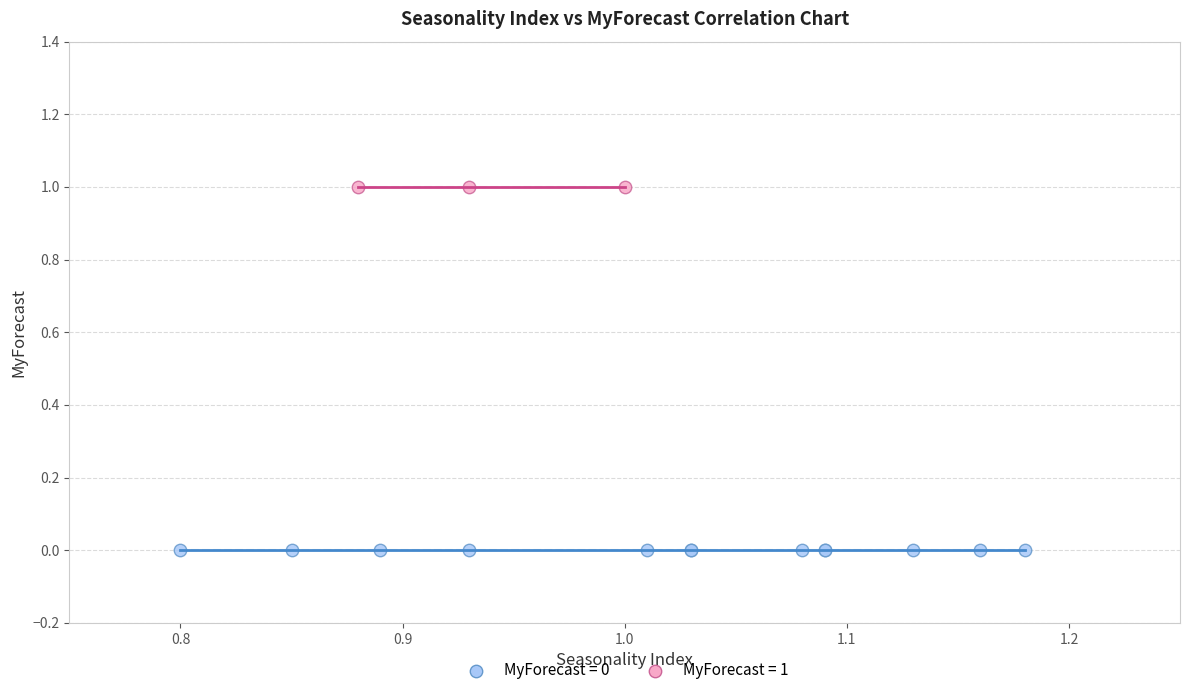

Which series reaches the maximum Y coordinate?

MyForecast = 1